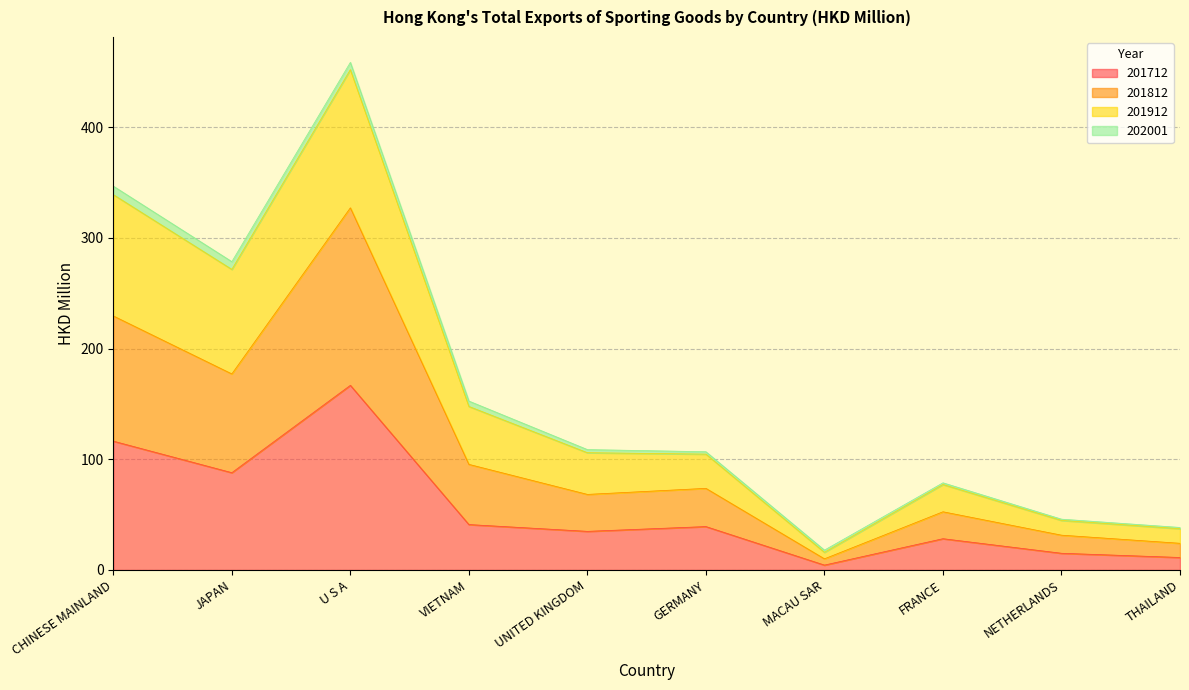

Is it true that 201712 equals 41.0 at VIETNAM?

True